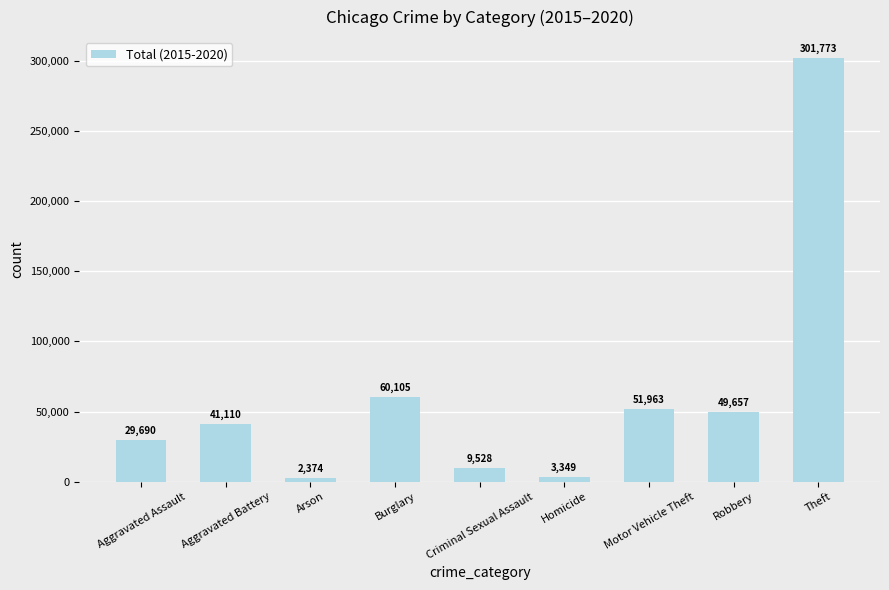

List the labels in order of value, smallest first.

Arson, Homicide, Criminal Sexual Assault, Aggravated Assault, Aggravated Battery, Robbery, Motor Vehicle Theft, Burglary, Theft